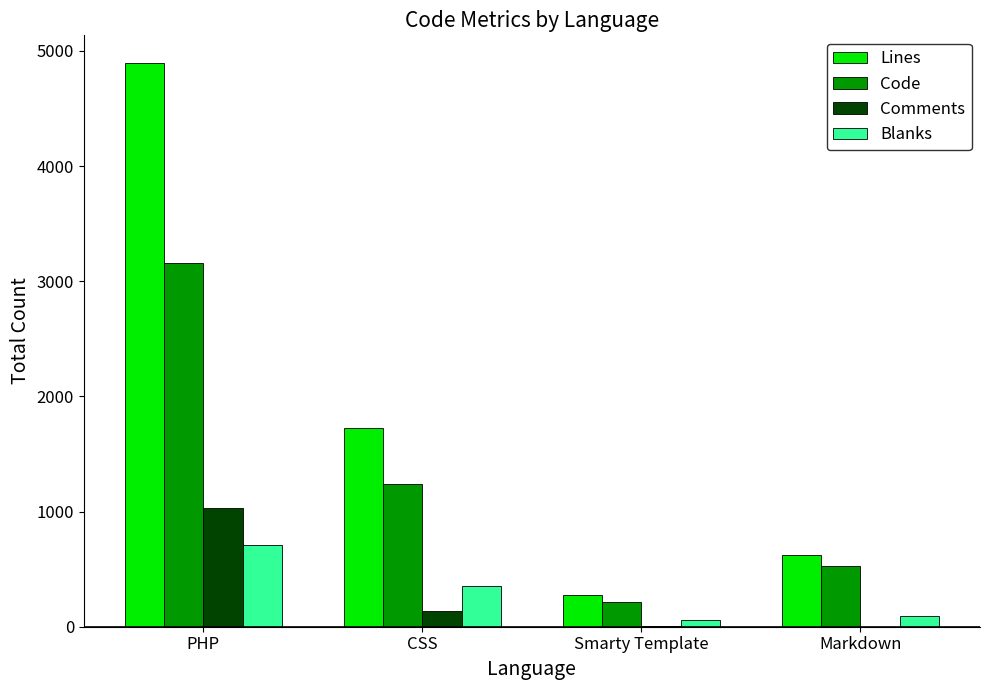

True or false: Blanks has a value of 706 at PHP.

True